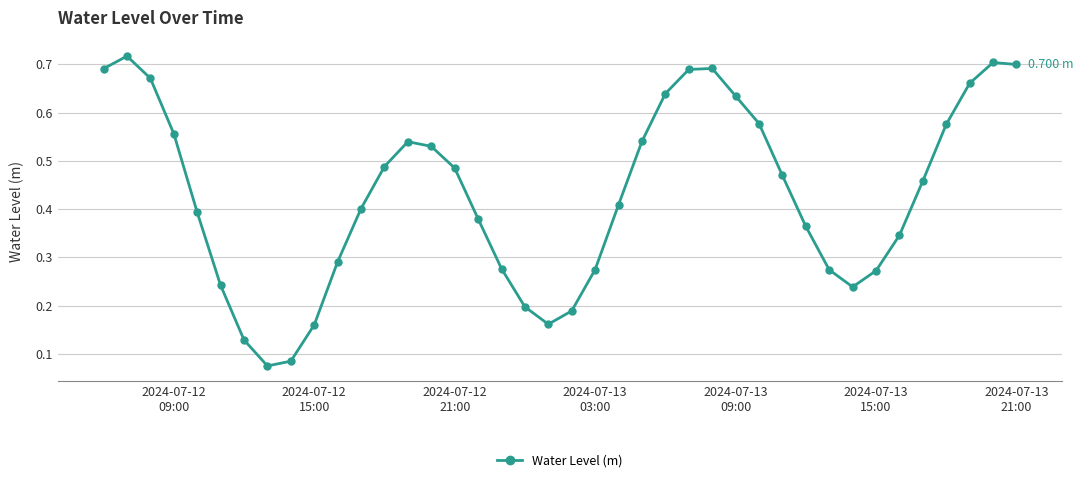

What is the sum of all values?

17.2